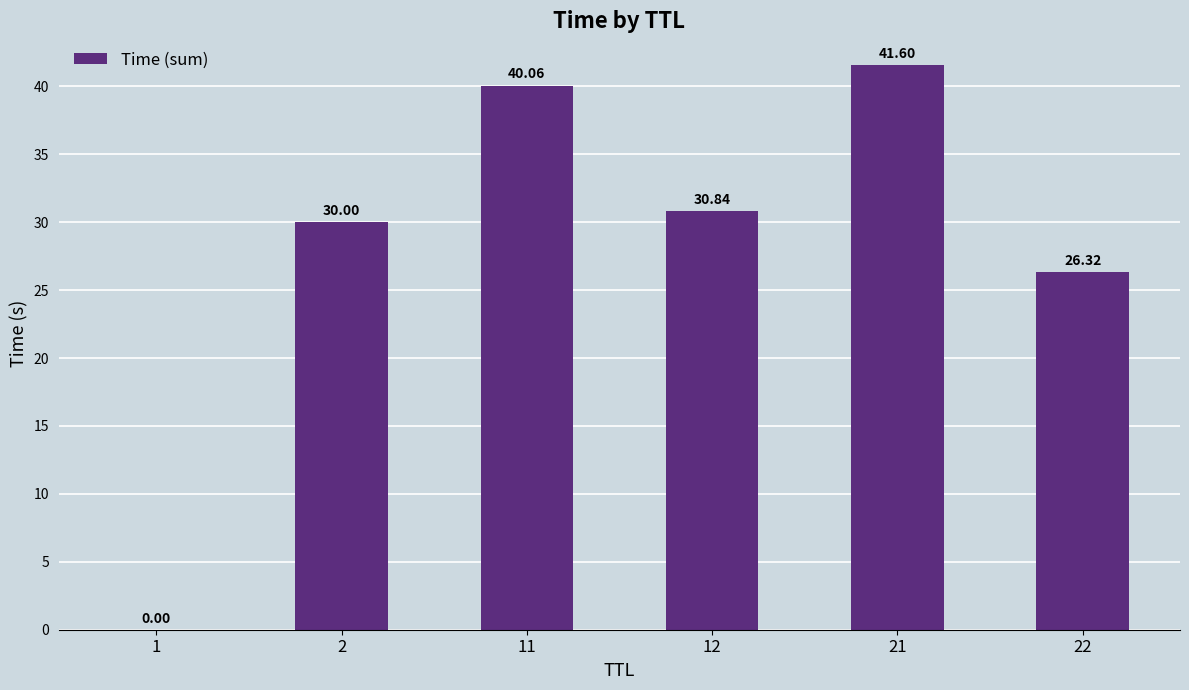

What is the change in value from 12 to 22?

-4.5